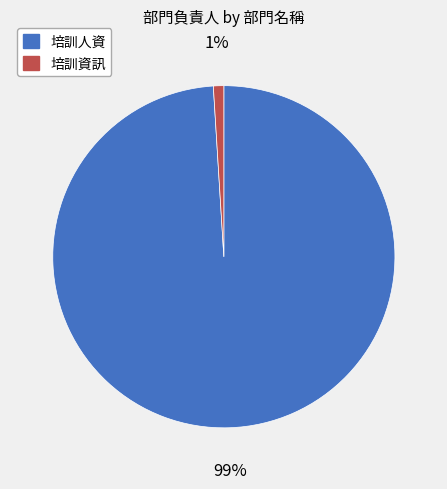

To the nearest percent, what is the difference between the largest and smallest slice percentages?

98%